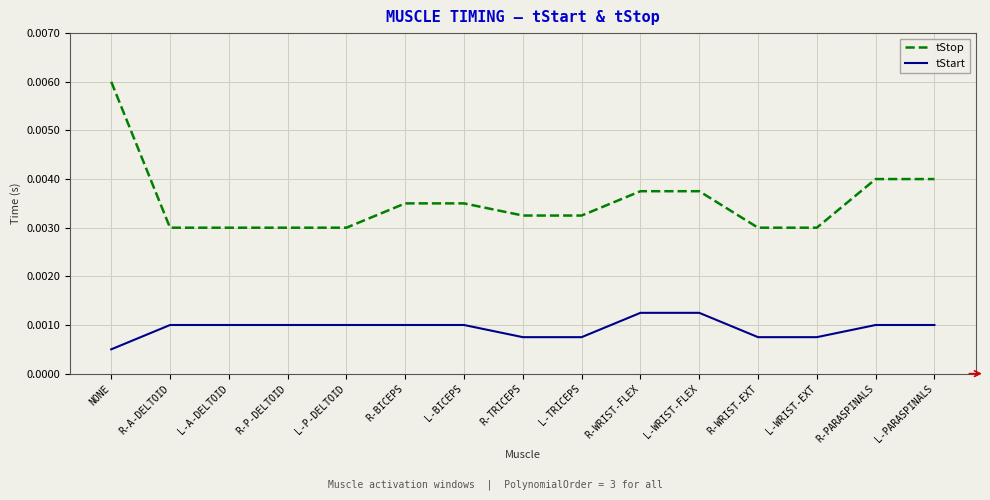

True or false: tStop and tStart cross at least once.

False